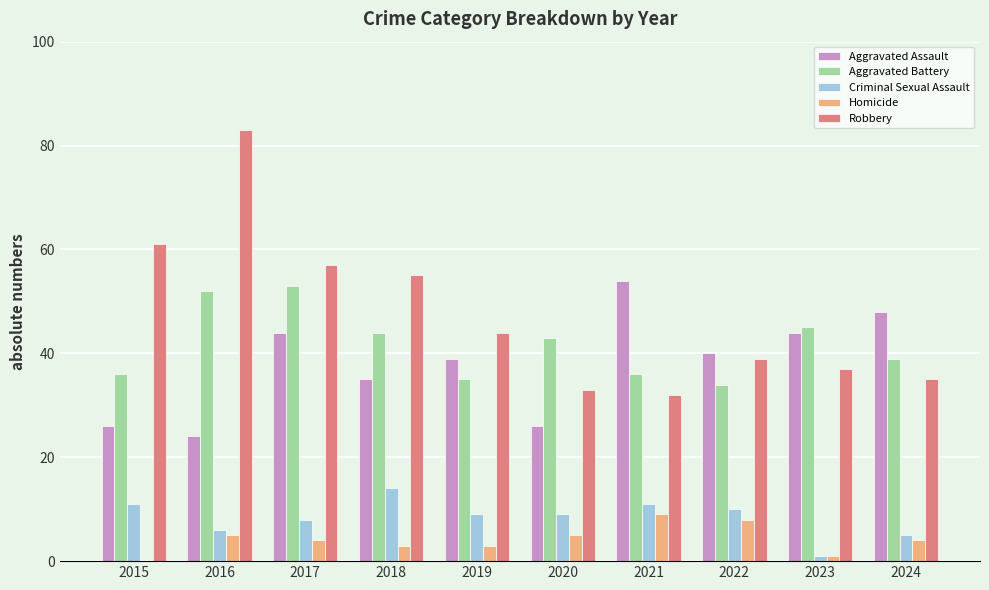

Is it true that Aggravated Battery equals 17 at 2020?

False